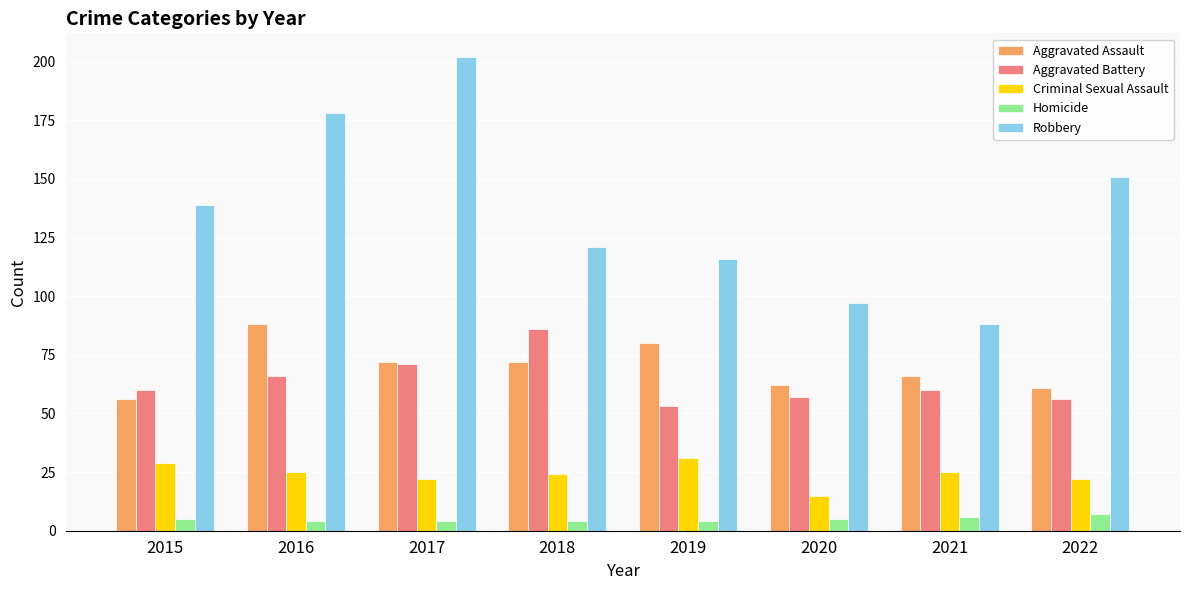

What is the value of the Criminal Sexual Assault bar at the 6th from the left?

15